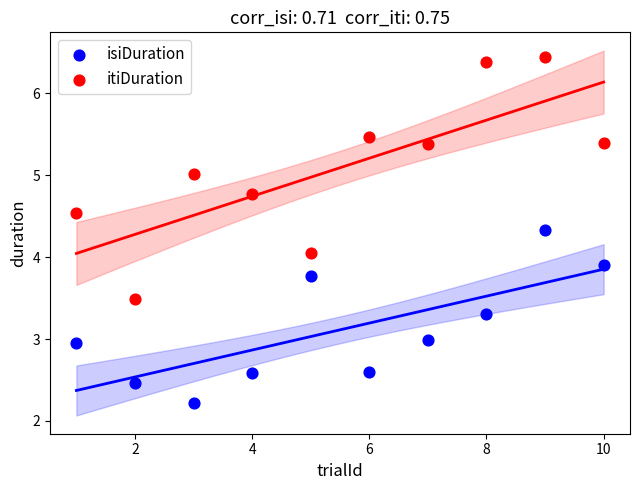

Which series reaches the minimum Y coordinate?

isiDuration